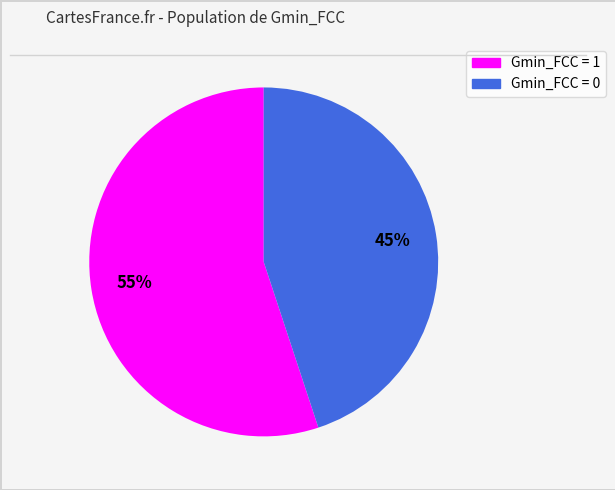

Does any single category account for the majority?

Yes